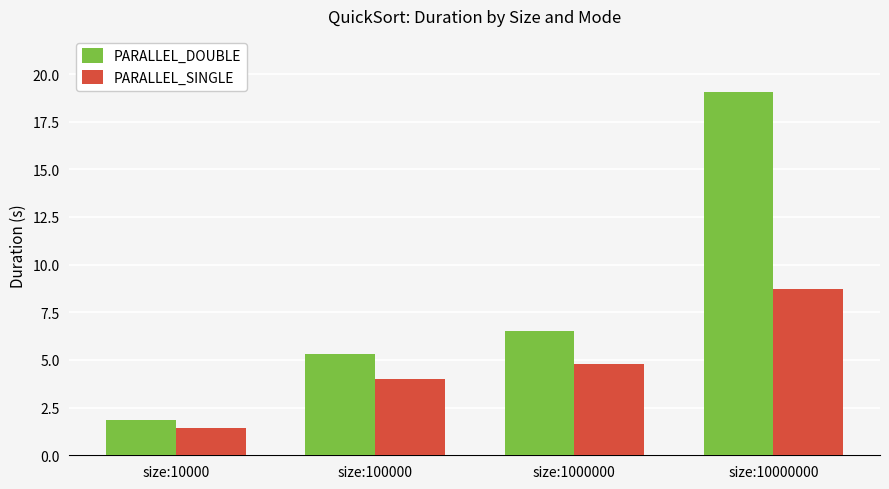

Count the number of categories in the chart.

4